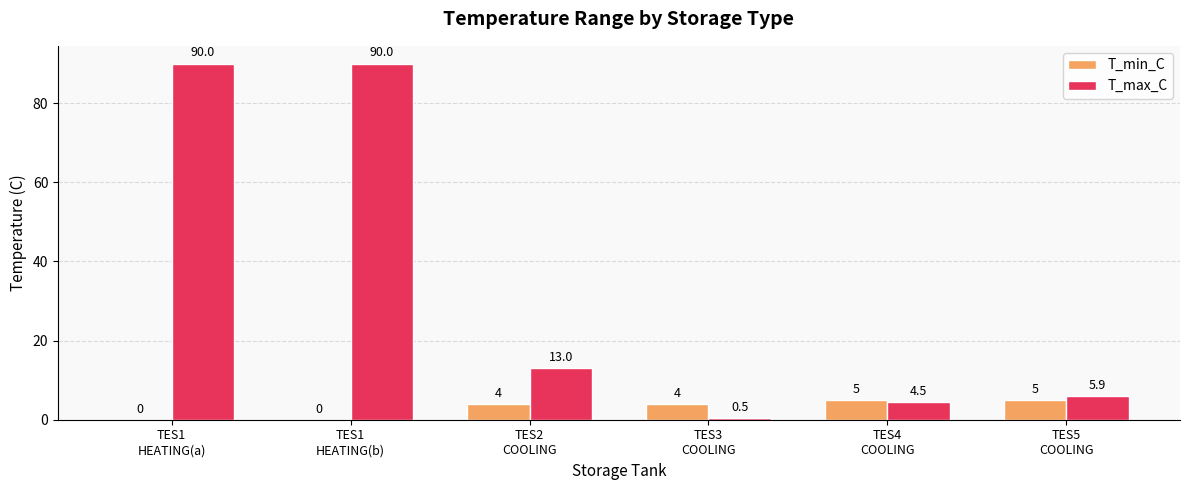

Reading right to left, transcribe all the data shown in this chart.

T_min_C: TES5
COOLING=5.0	TES4
COOLING=5.0	TES3
COOLING=4.0	TES2
COOLING=4.0	TES1
HEATING(b)=0.0	TES1
HEATING(a)=0.0
T_max_C: TES5
COOLING=5.9	TES4
COOLING=4.5	TES3
COOLING=0.5	TES2
COOLING=13.0	TES1
HEATING(b)=90.0	TES1
HEATING(a)=90.0